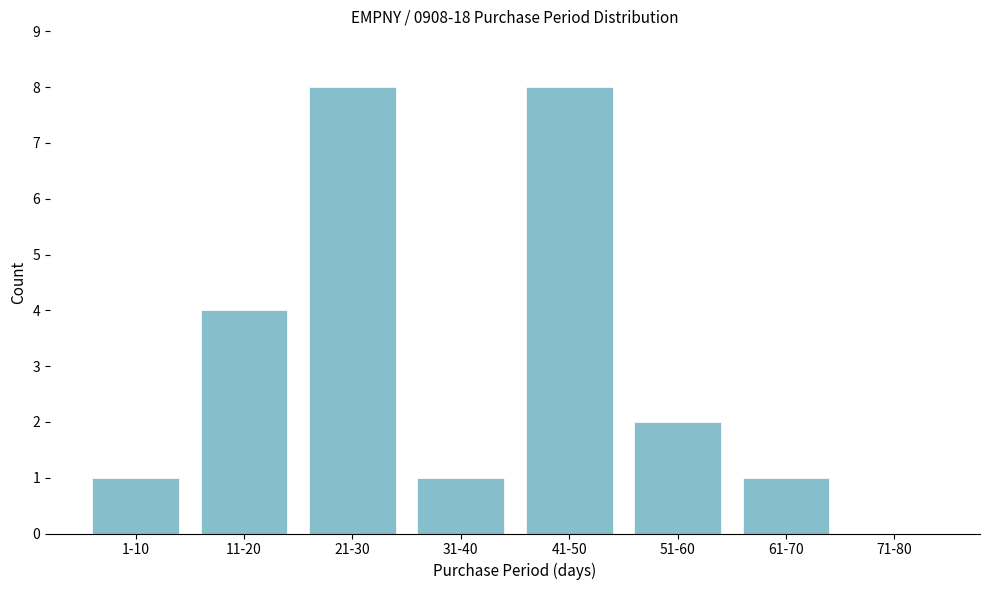

Reading left to right, transcribe all the data shown in this chart.

1-10=1	11-20=4	21-30=8	31-40=1	41-50=8	51-60=2	61-70=1	71-80=0